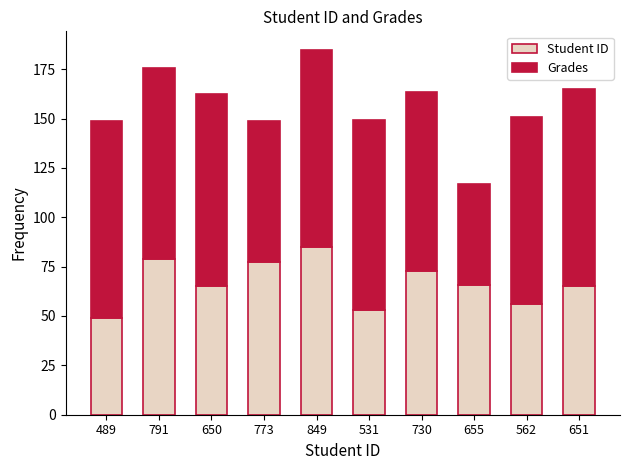

The Student ID series shows 18.8 at 651. True or false?

False